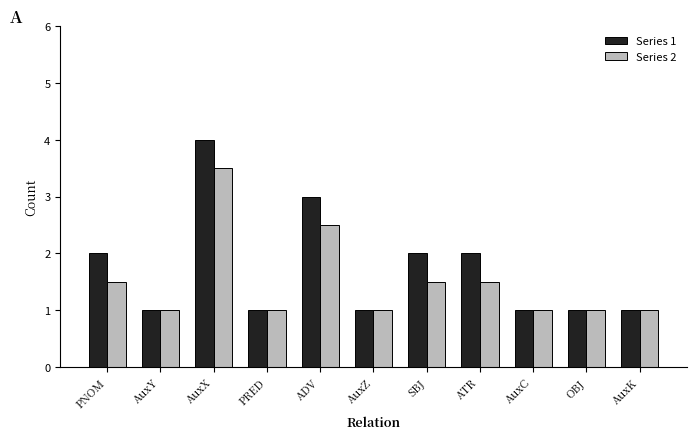

What is the label of the 1st bar from the right?

AuxK